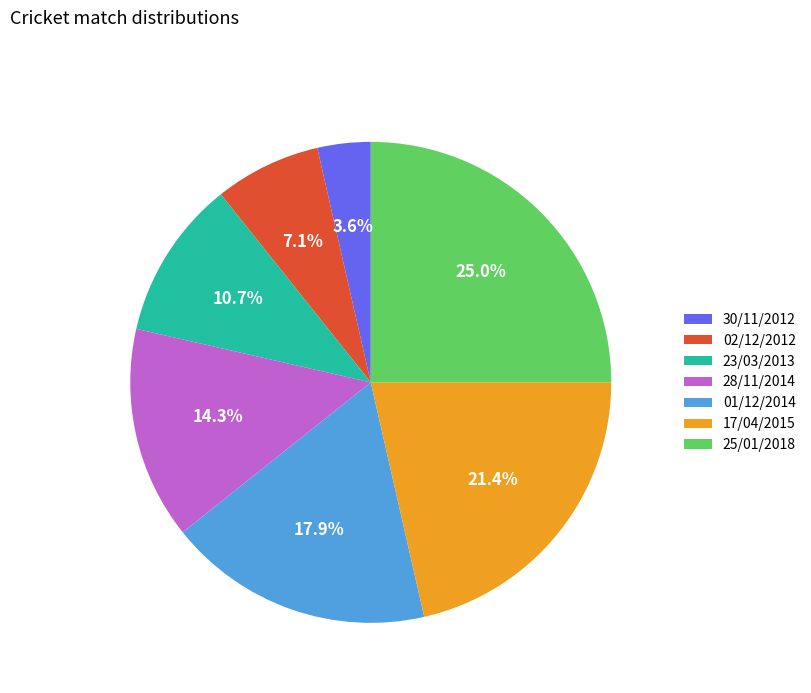

How many slices are in this pie chart?

7